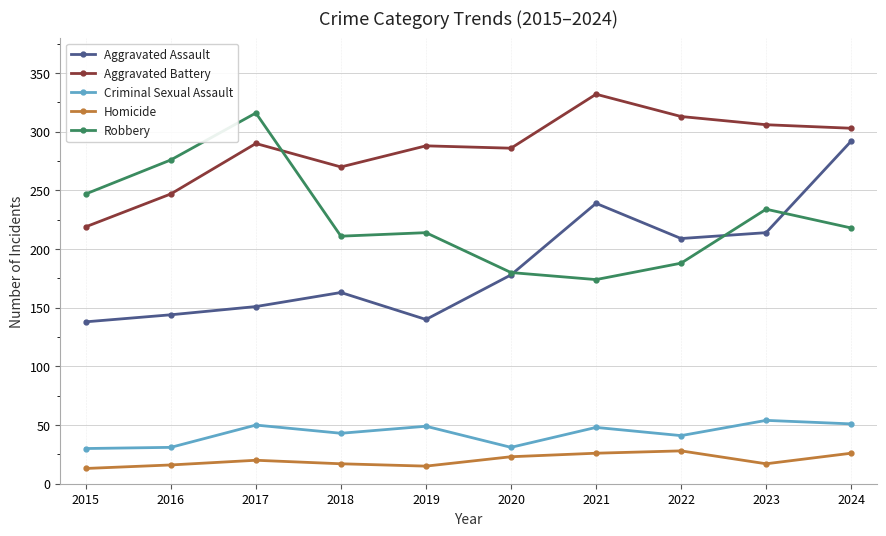

What is the spread (max minus min) of values at 2024?

277